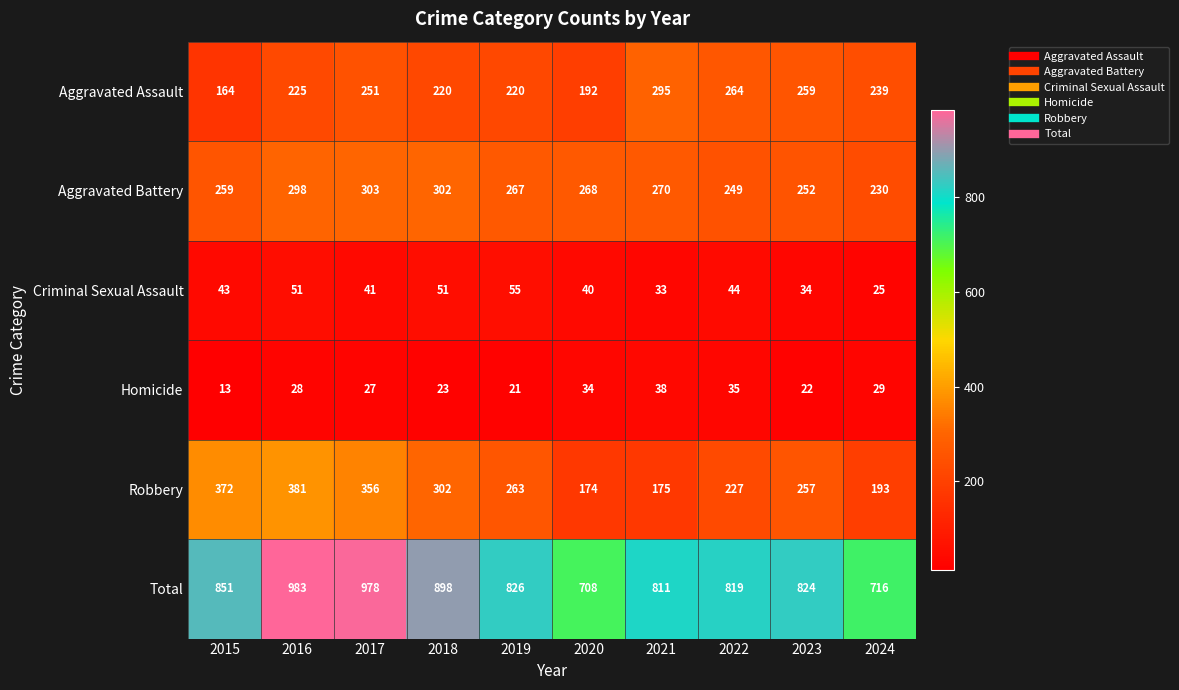

Which series has the largest range (max minus min)?

Total